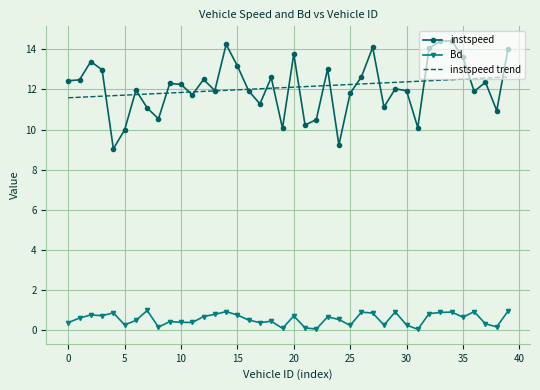

True or false: instspeed trend and Bd intersect in this chart.

False